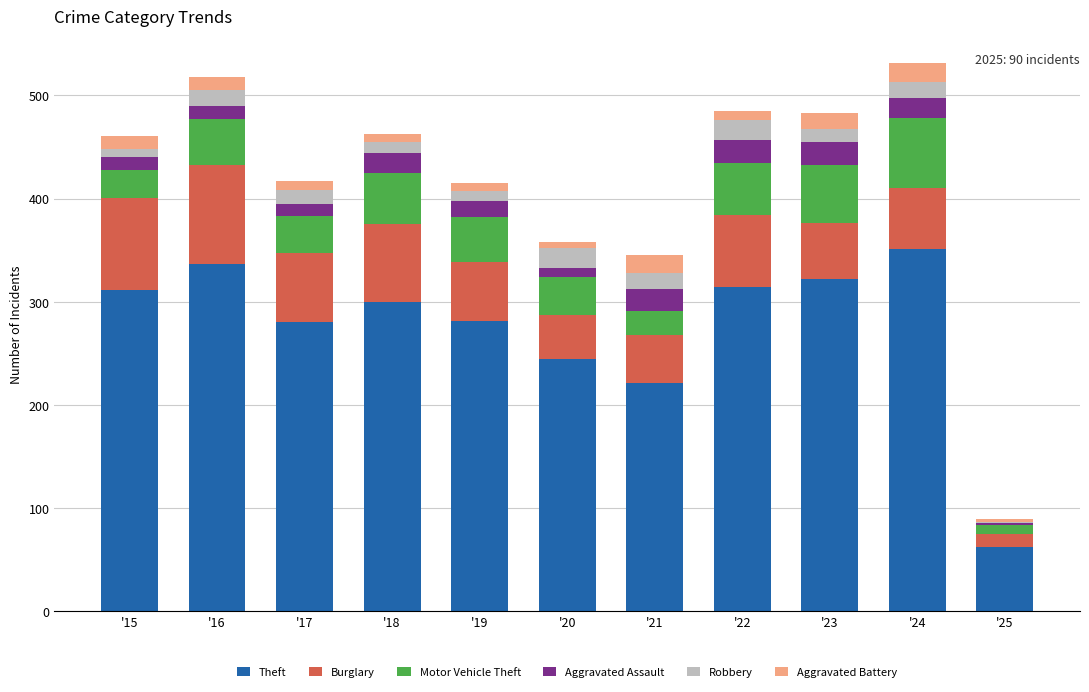

At which label does Theft reach its peak?

'24